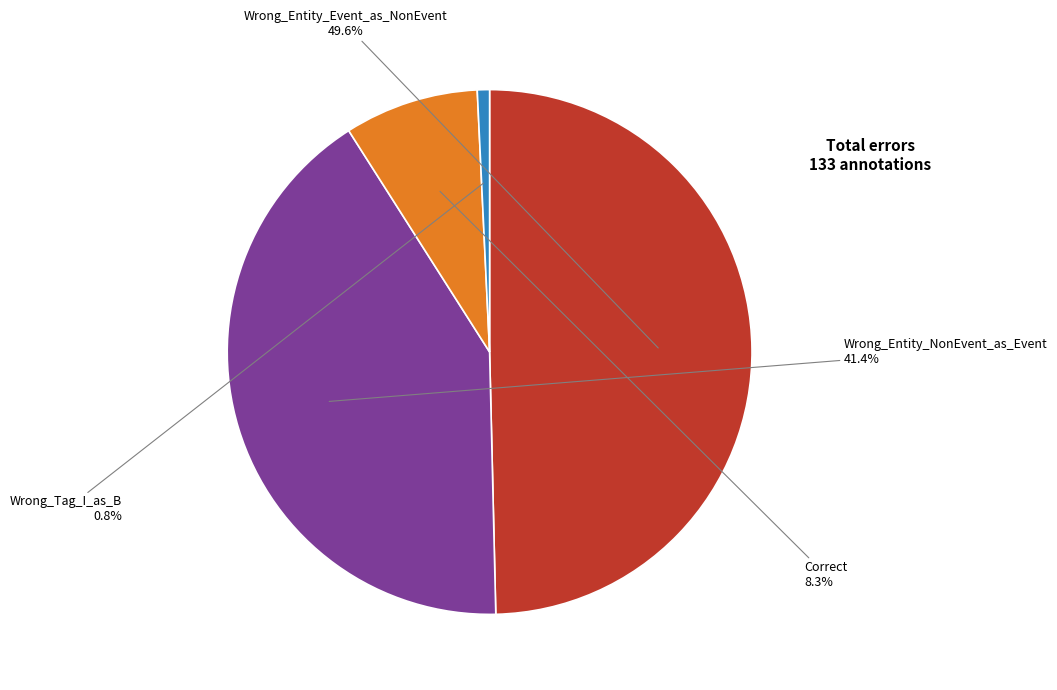

To the nearest percent, what is the difference between the Wrong_Entity_Event_as_NonEvent and Wrong_Tag_I_as_B slice percentages?

49%